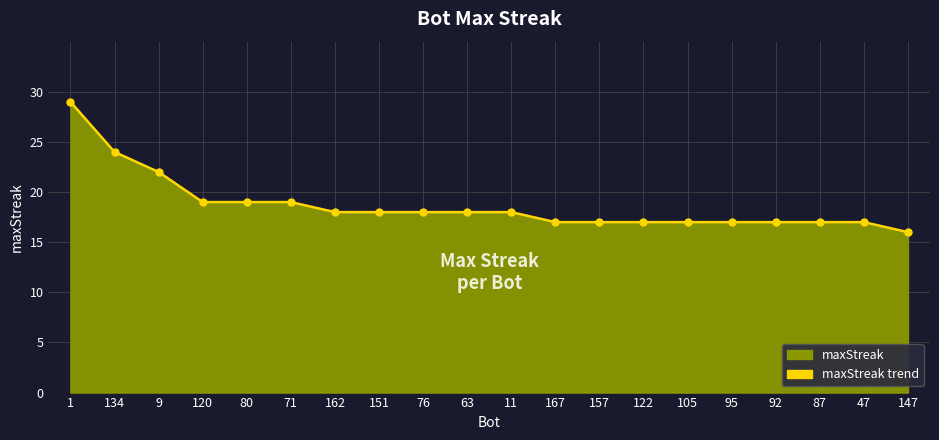

Between 47 and 63, which is larger?

63